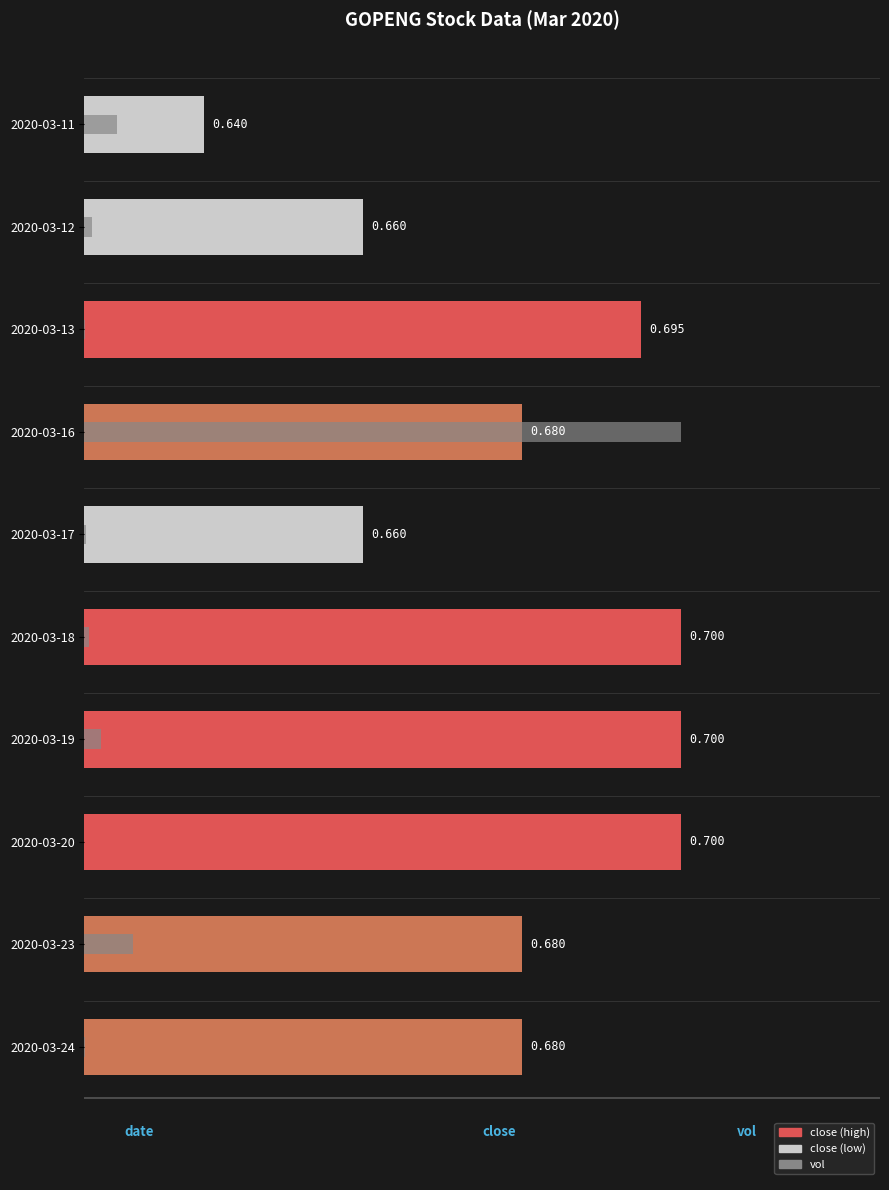

Rank the series by their maximum value, from highest to lowest.

close, vol